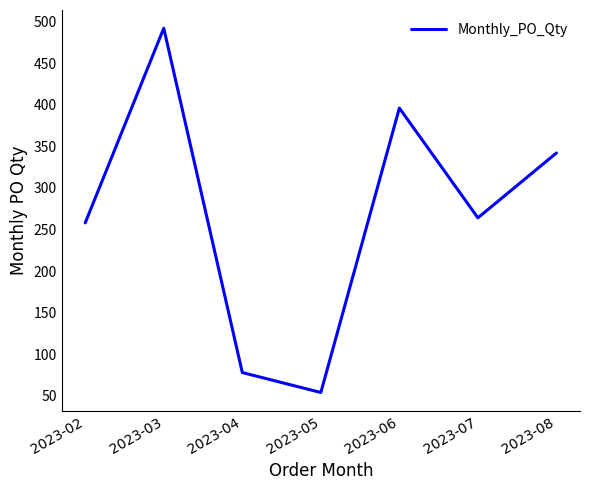

What is the difference between the second highest and second lowest values?

318